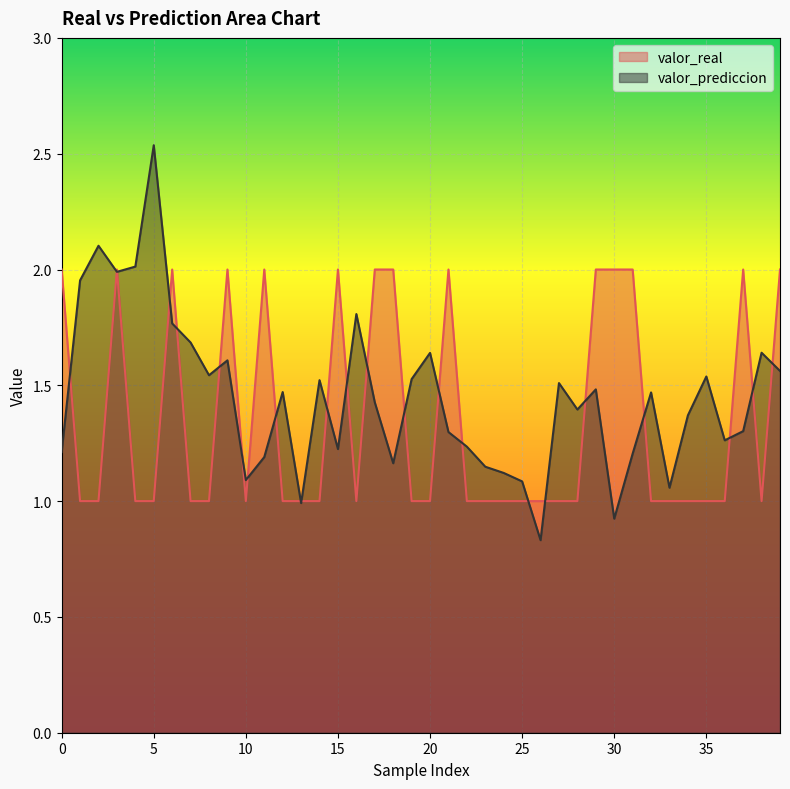

What is the difference between the maximum and minimum values in the valor_prediccion series?

1.7